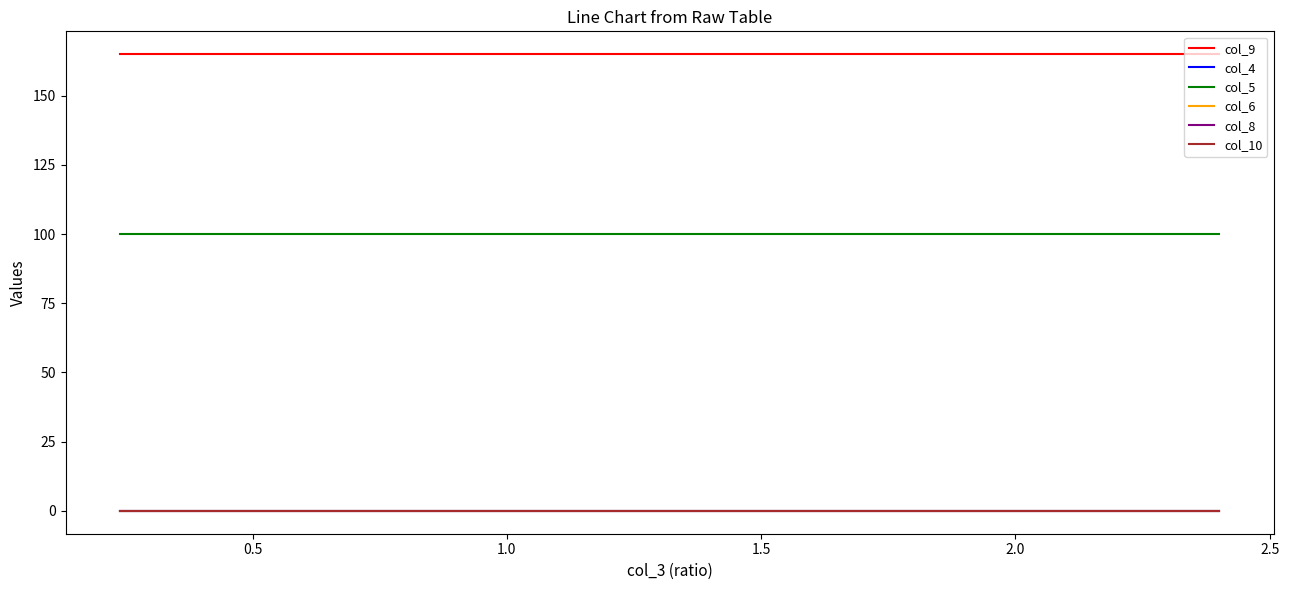

Which series has the largest total across all categories?

col_9